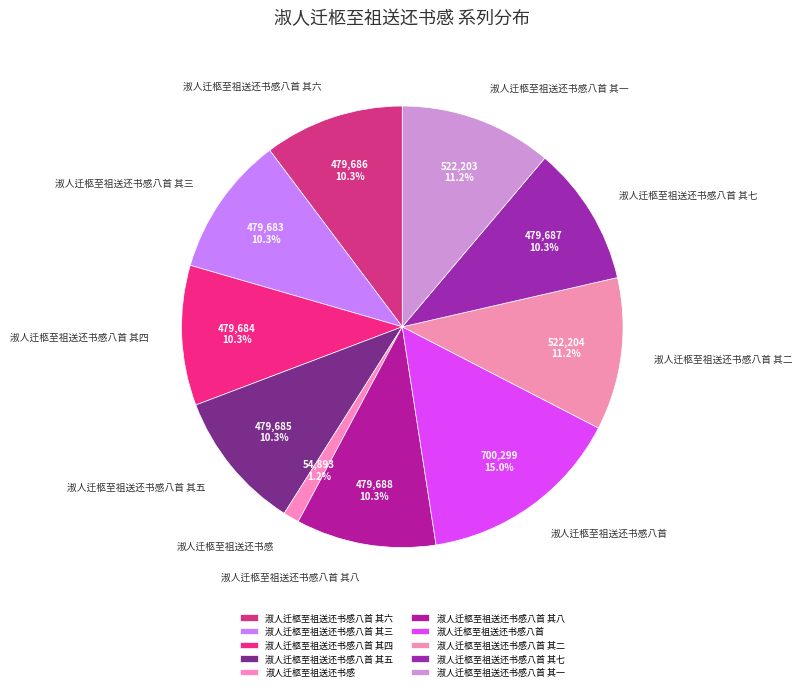

Is the sum of 淑人迁柩至祖送还书感八首 其七 and 淑人迁柩至祖送还书感八首 其三 greater than half?

No